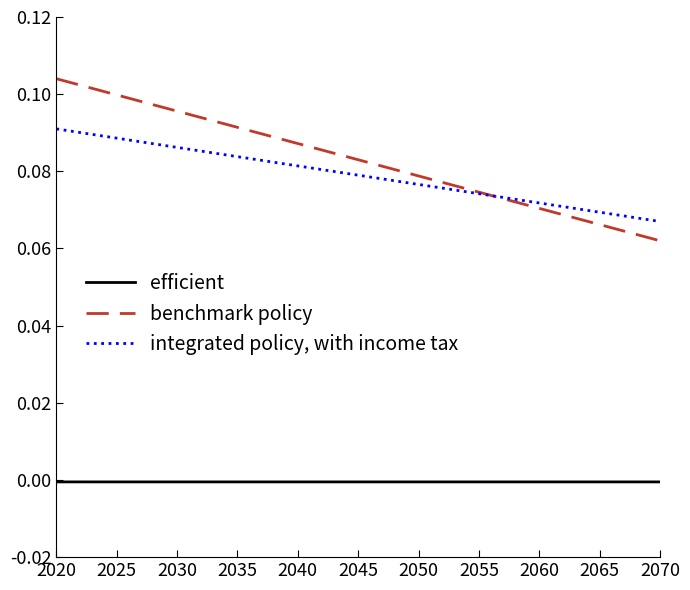

At which category does the chart reach its peak across all series?

2020